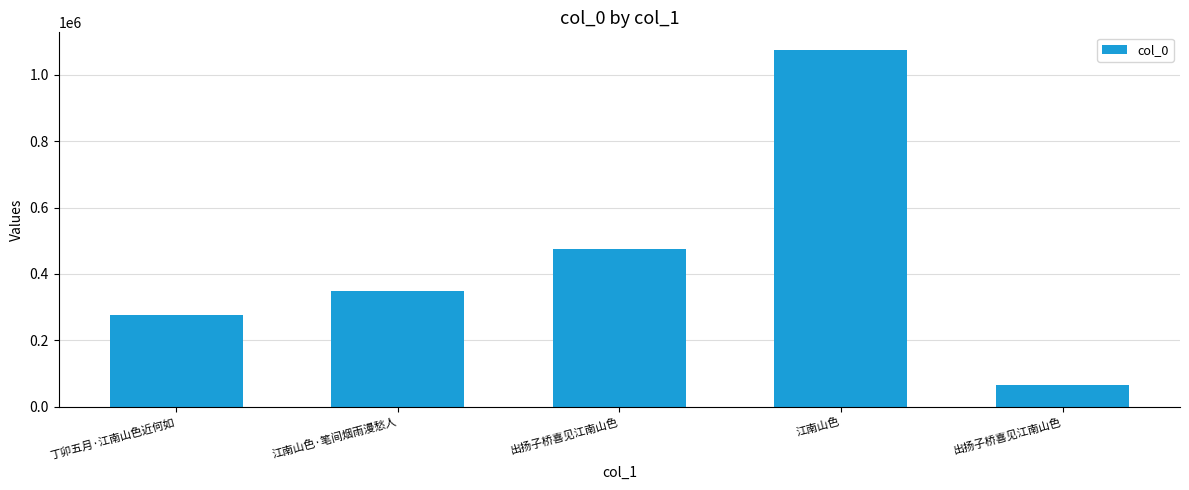

How many bars are there in total?

5